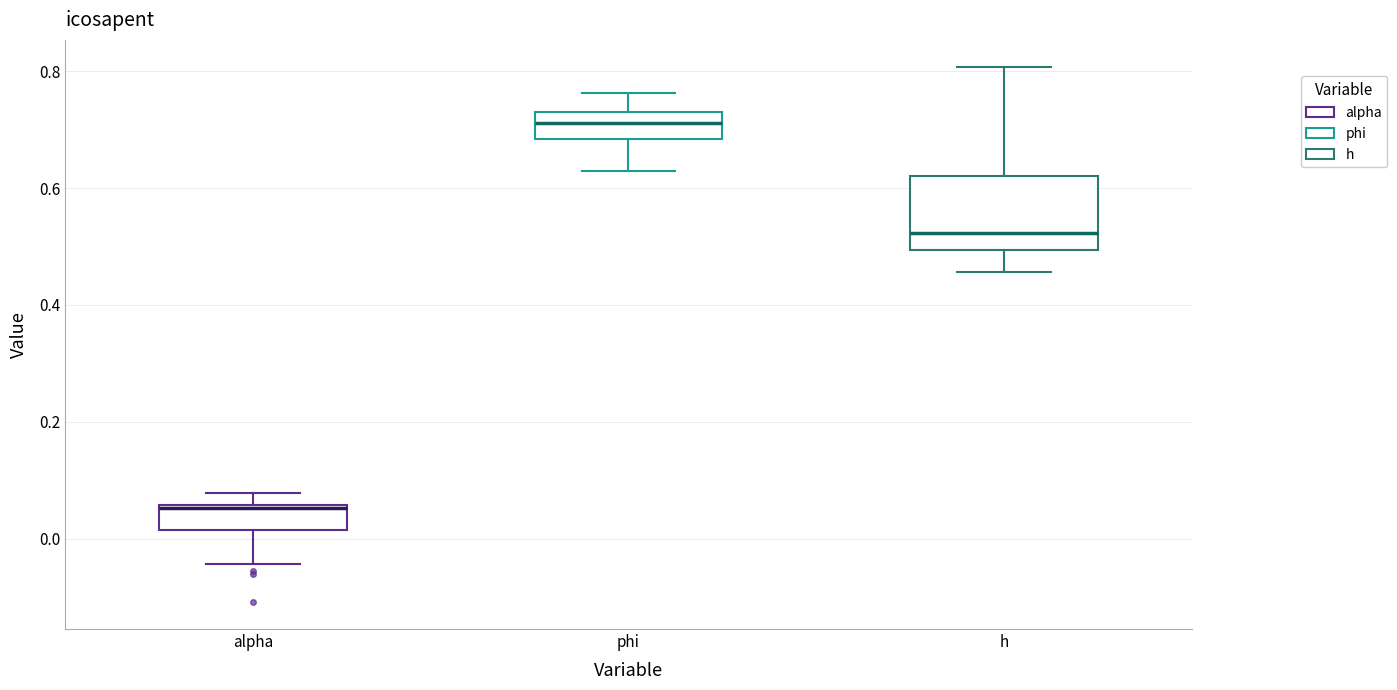

Reading left to right, transcribe this box plot: for each box, give where its median line is, the range the box spans, and where its two whiskers end, as read against the y-axis. The values are not printed on the chart, so give them approximately, as read against the axis.

alpha: median 0.06 (just below the box's upper edge), box 0.02 to 0.06, whiskers -0.04 to 0.08
phi: median 0.72, box 0.68 to 0.74, whiskers 0.62 to 0.76
h: median 0.52, box 0.50 to 0.62, whiskers 0.46 to 0.80